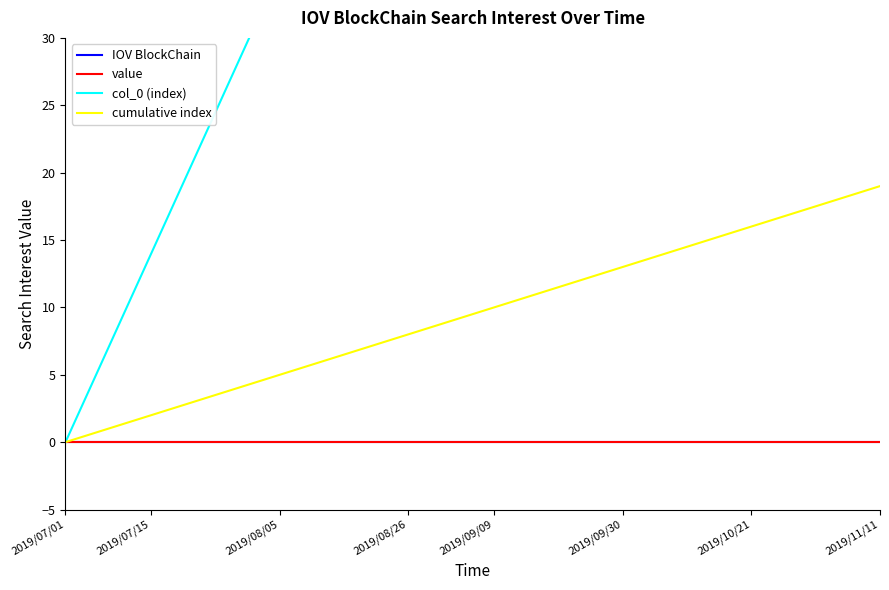

Reading right to left, what are all the values shown in this chart?

IOV BlockChain: 0	0	0	0	0	0	0	0	0	0	0	0	0	0	0	0	0	0	0	0
value: 0	0	0	0	0	0	0	0	0	0	0	0	0	0	0	0	0	0	0	0
col_0 (index): 51	50	49	48	47	46	45	44	43	42	41	40	39	38	35	28	21	14	7	0
cumulative index: 19	18	17	16	15	14	13	12	11	10	9	8	7	6	5	4	3	2	1	0